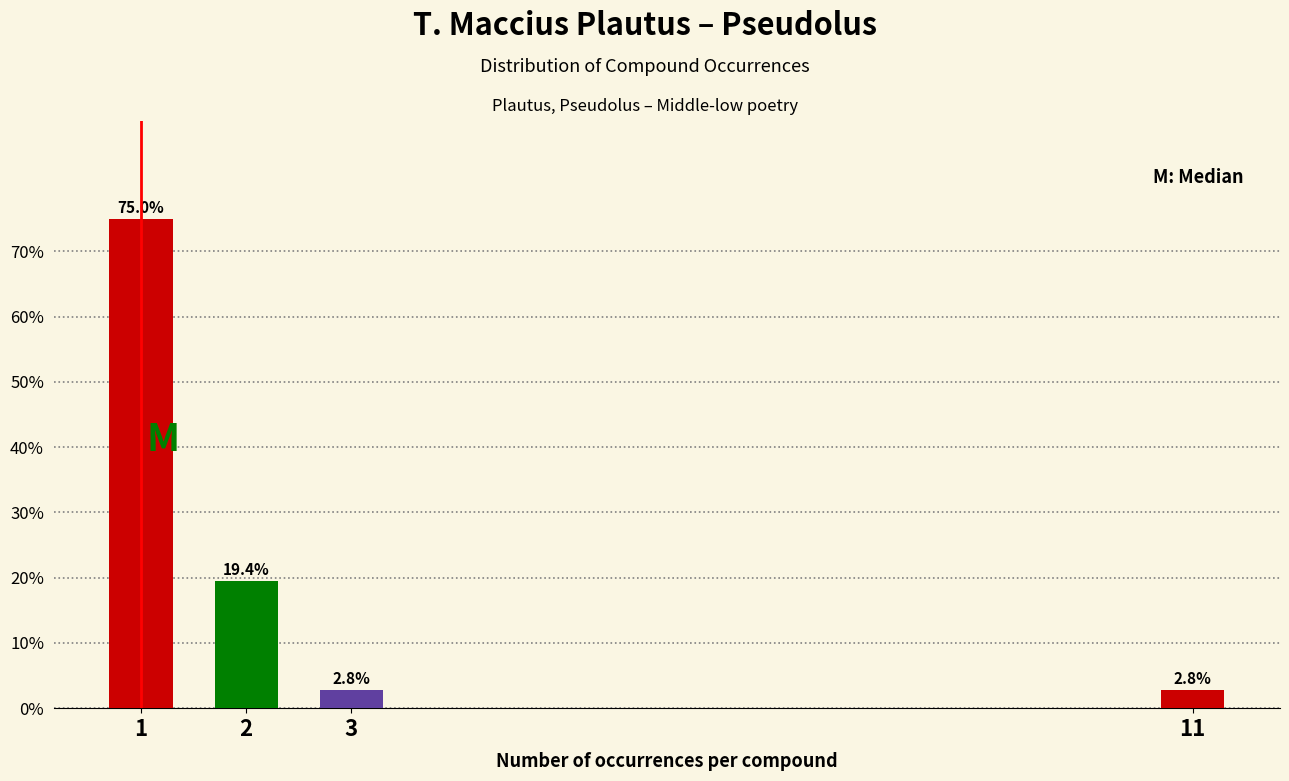

Reading left to right, list all the values displayed in this chart.

75.0	19.4	2.8	2.8